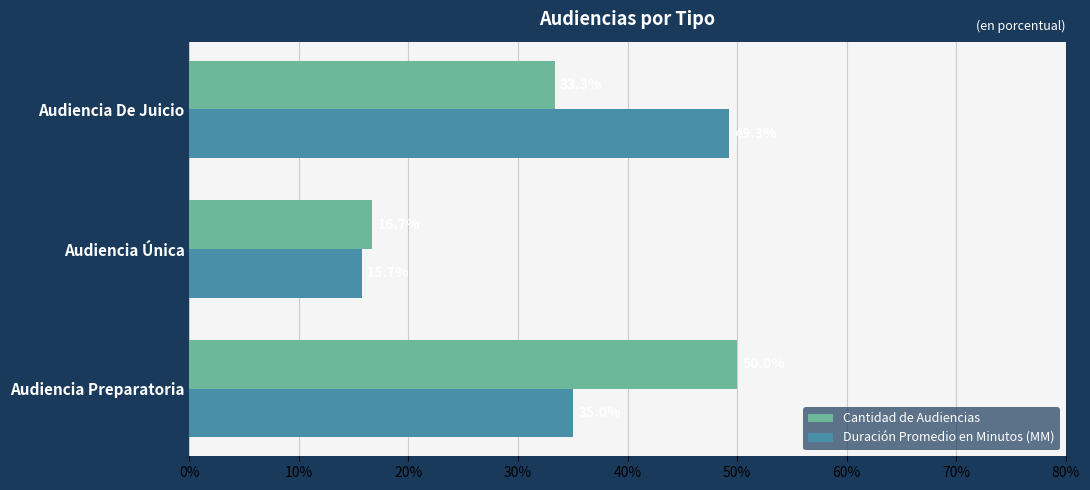

What is the difference between the maximum and minimum values in the Duración Promedio en Minutos (MM) series?

33.6